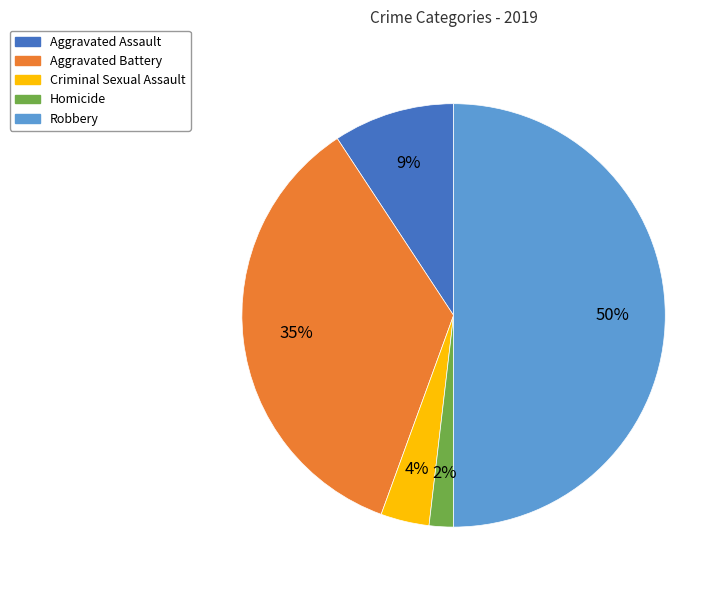

True or false: Aggravated Assault accounts for 1% of the total.

False